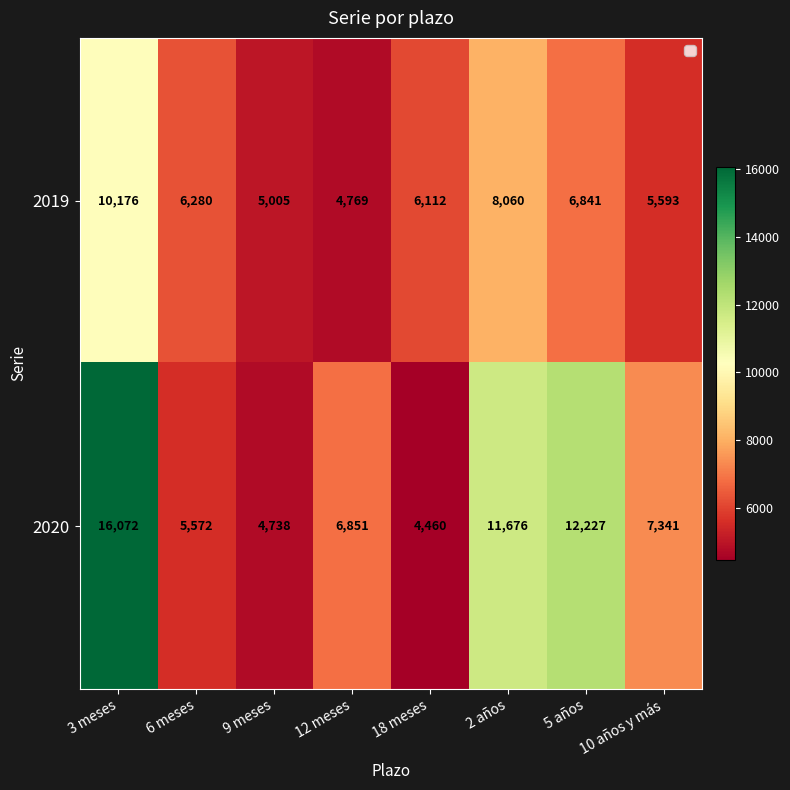

At how many categories does at least one series exceed 15854?

1